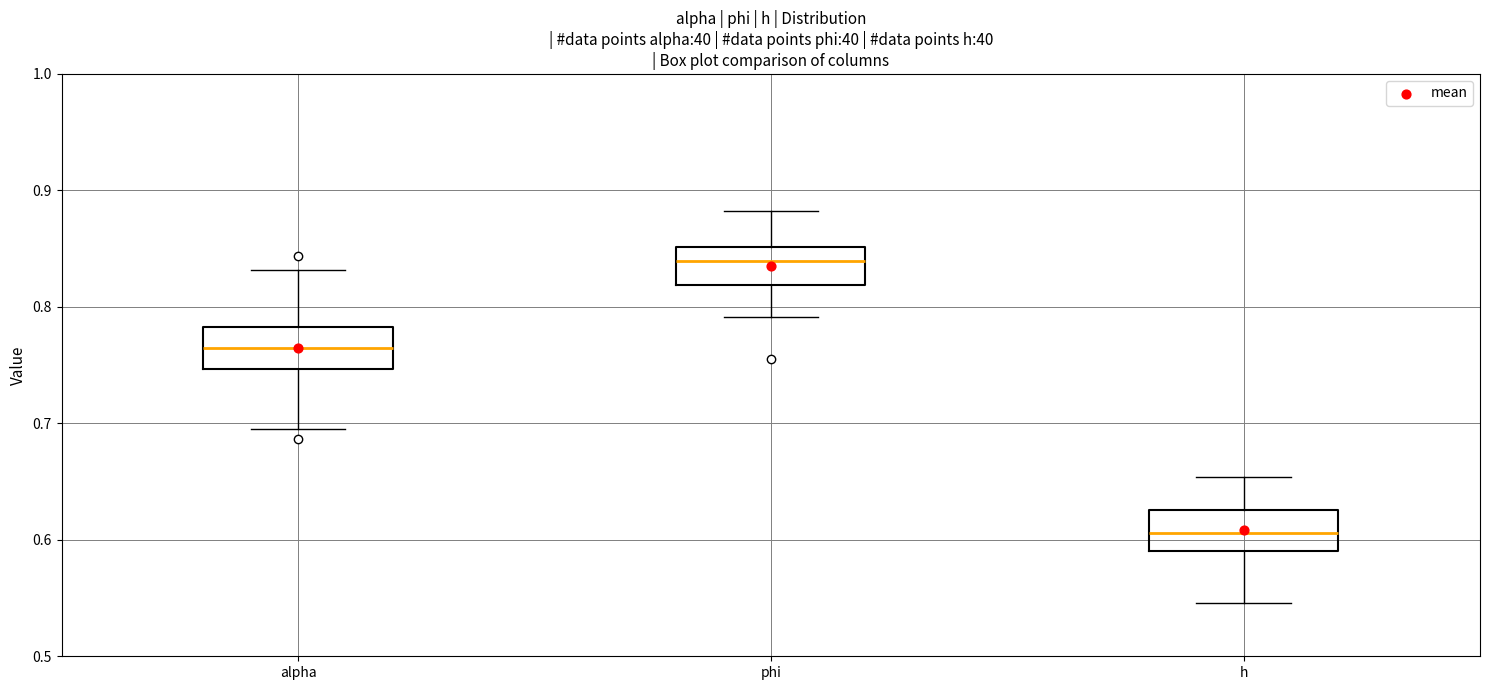

Which box's median line is the highest?

phi